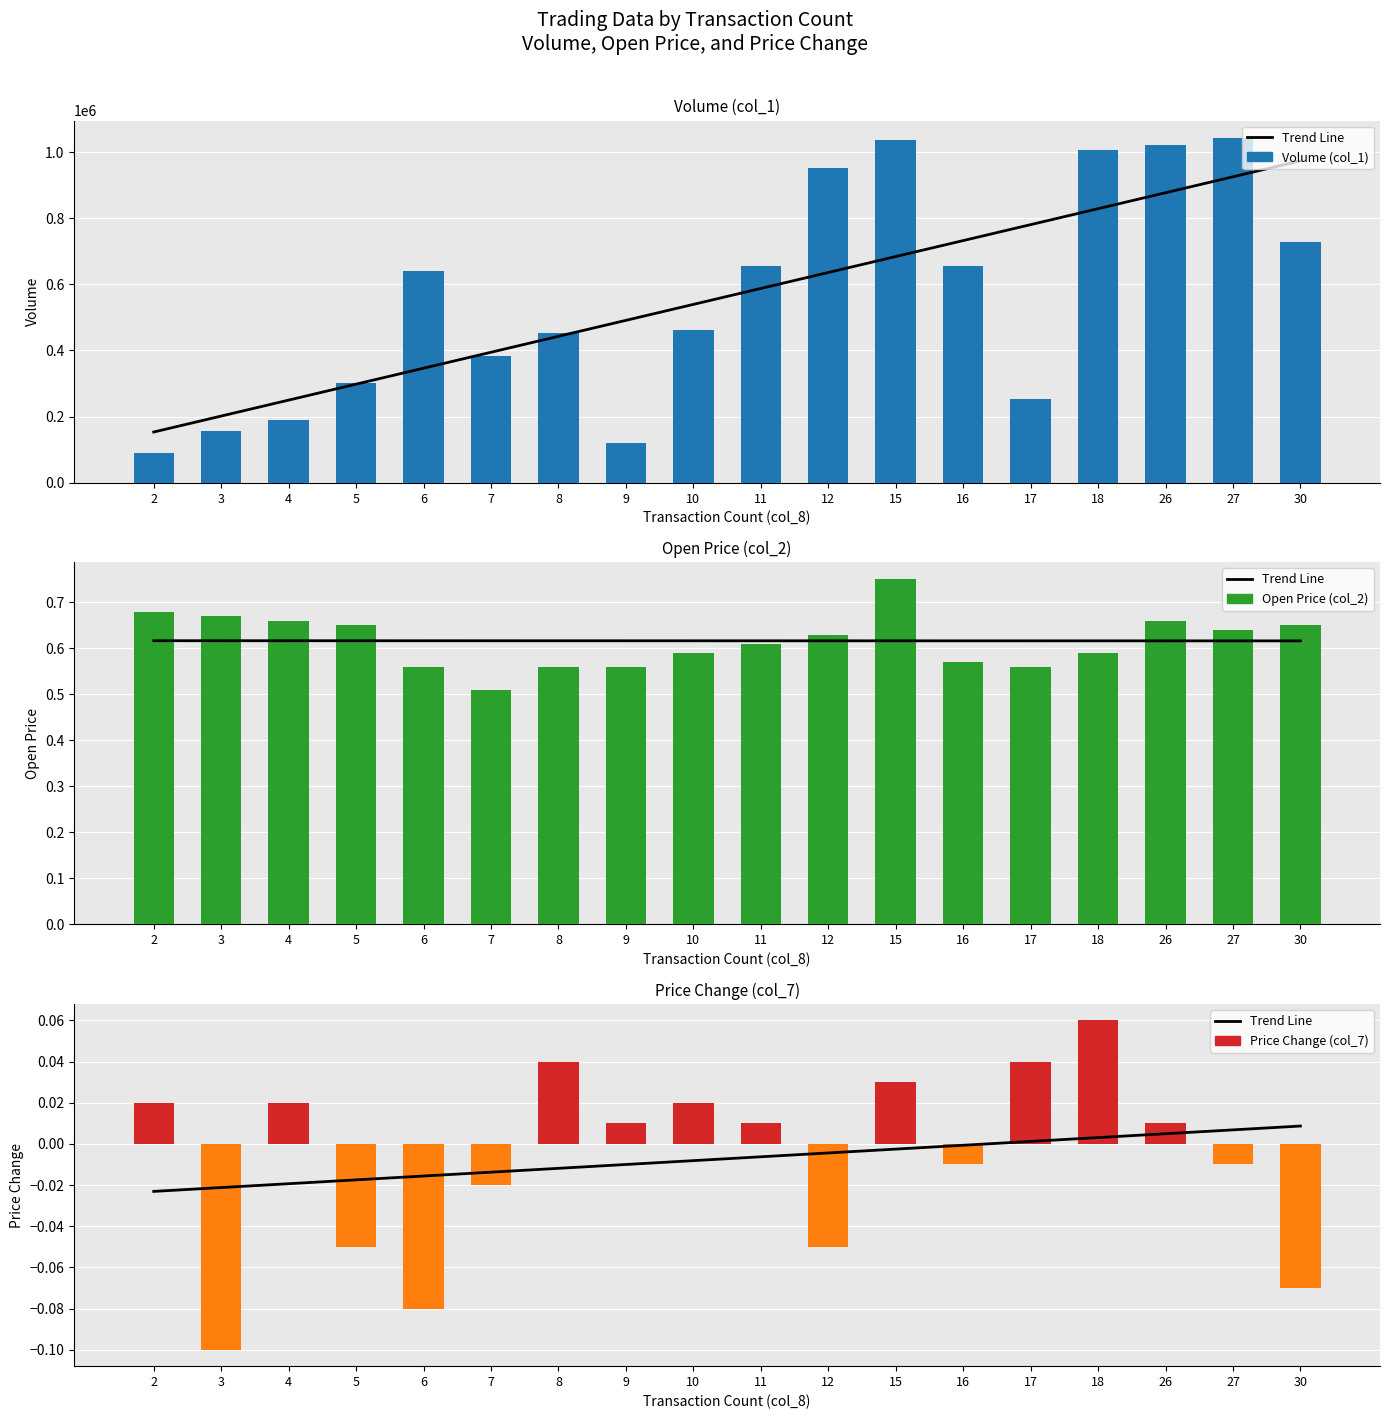

How many data points in Volume (col_1) are less than 640000?

9